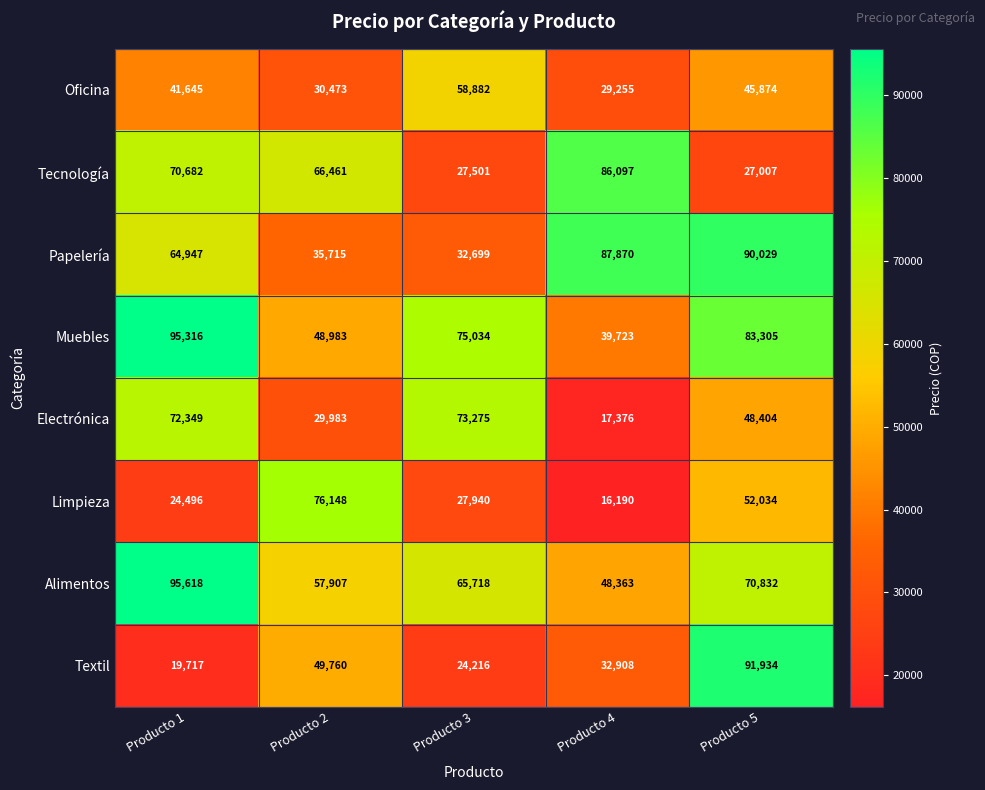

Which label corresponds to the largest value in the chart?

Producto 1